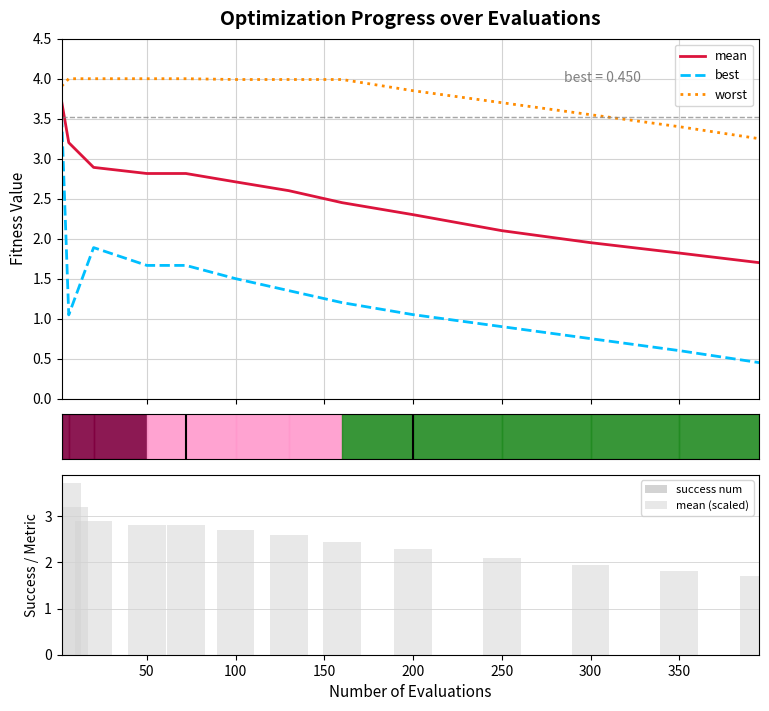

How many groups of bars are there?

13